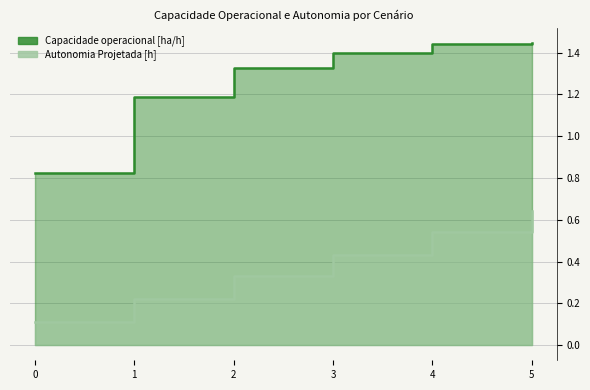

What is the highest value of the Autonomia Projetada [h] series?

0.6